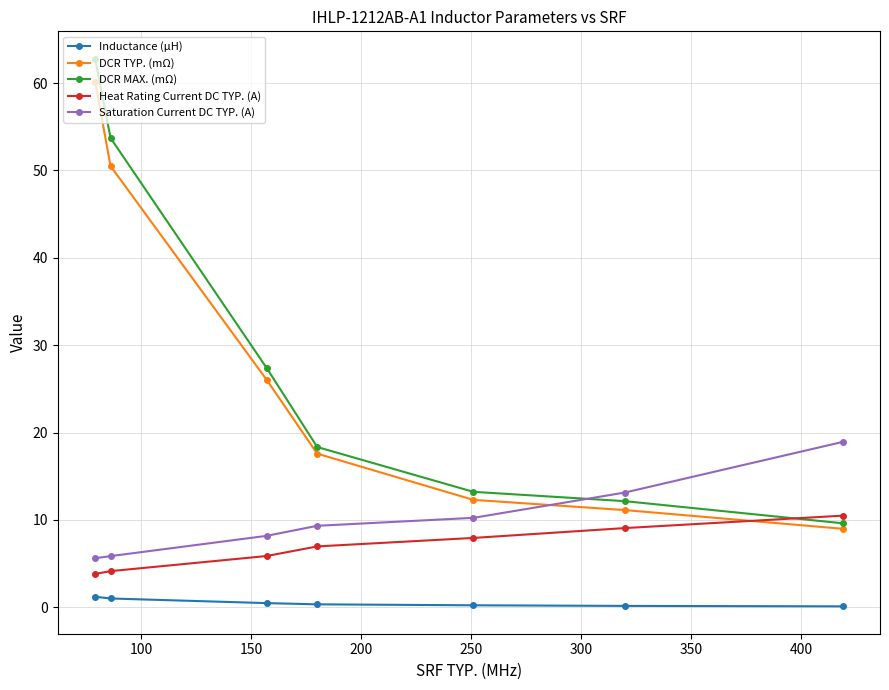

What is the greatest value displayed?

62.8